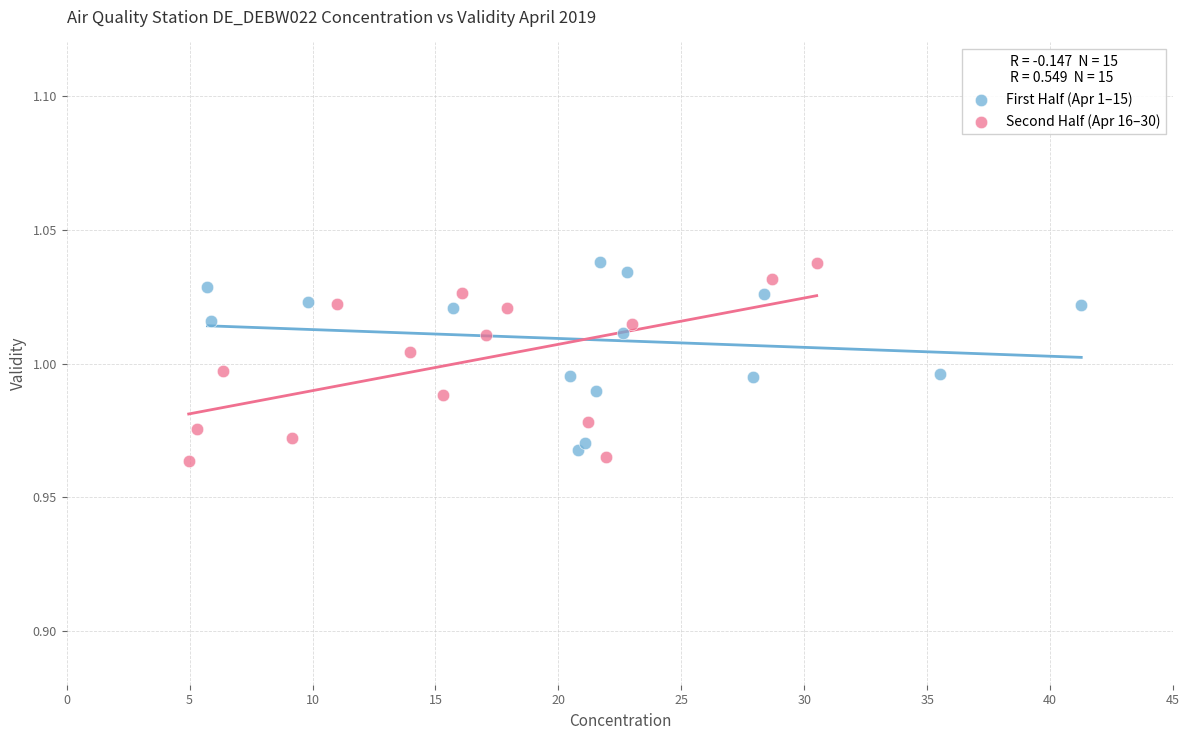

What are all the series names shown in the legend?

First Half (Apr 1–15), Second Half (Apr 16–30)